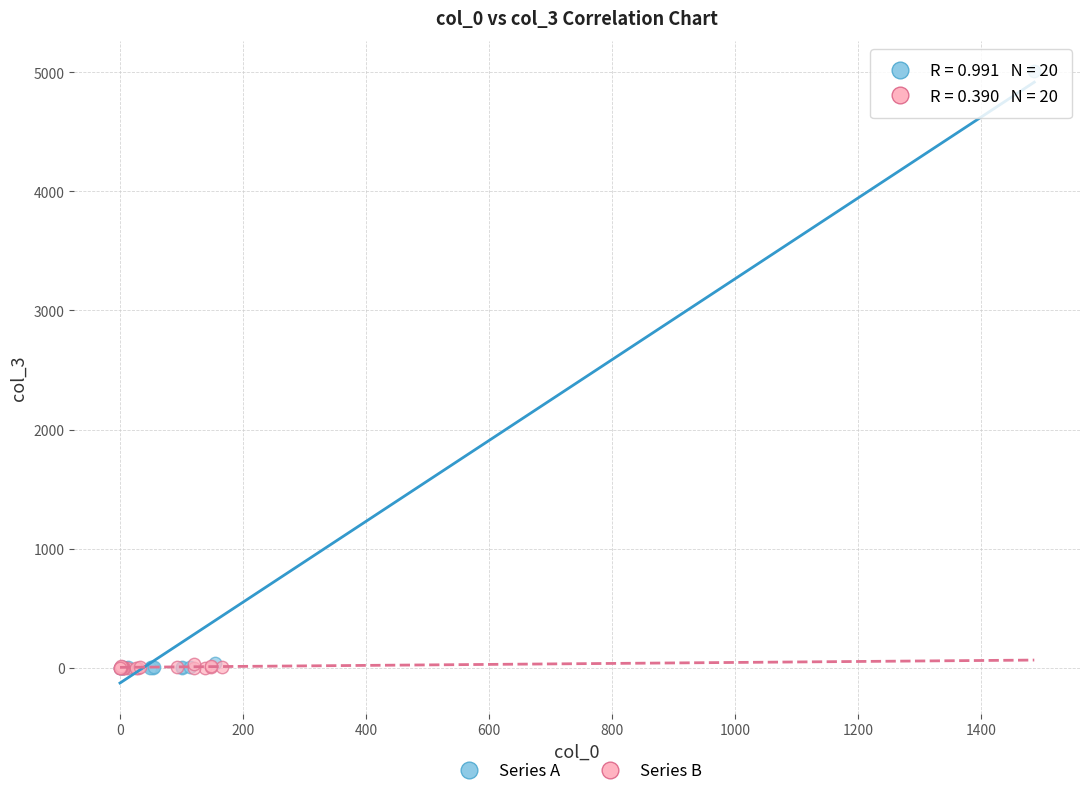

Which series reaches the maximum Y coordinate?

Series A